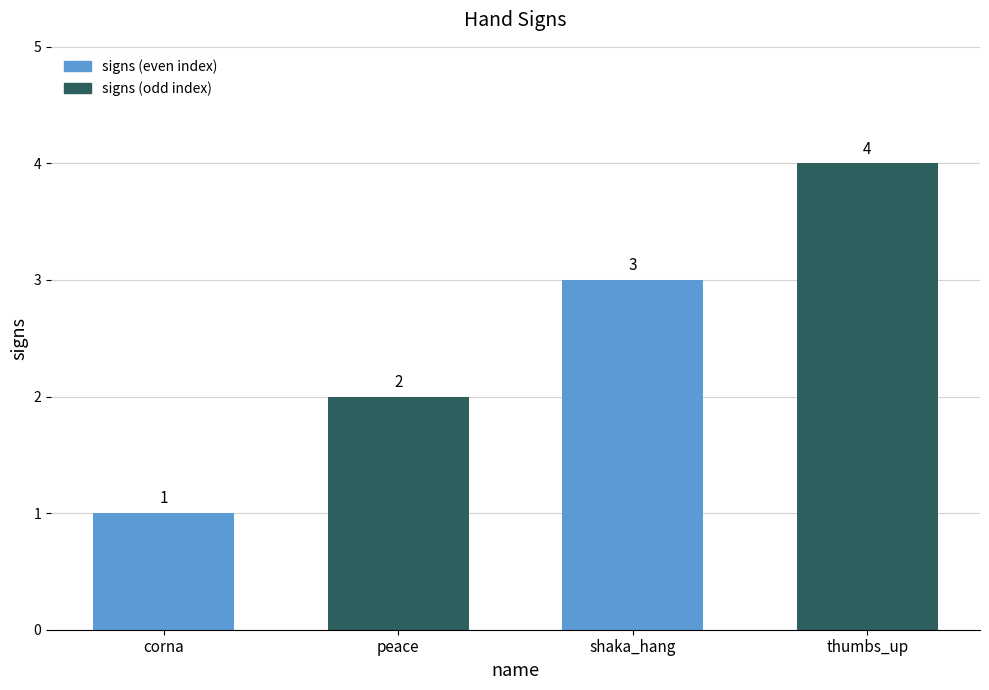

What is the maximum value shown in the chart?

4